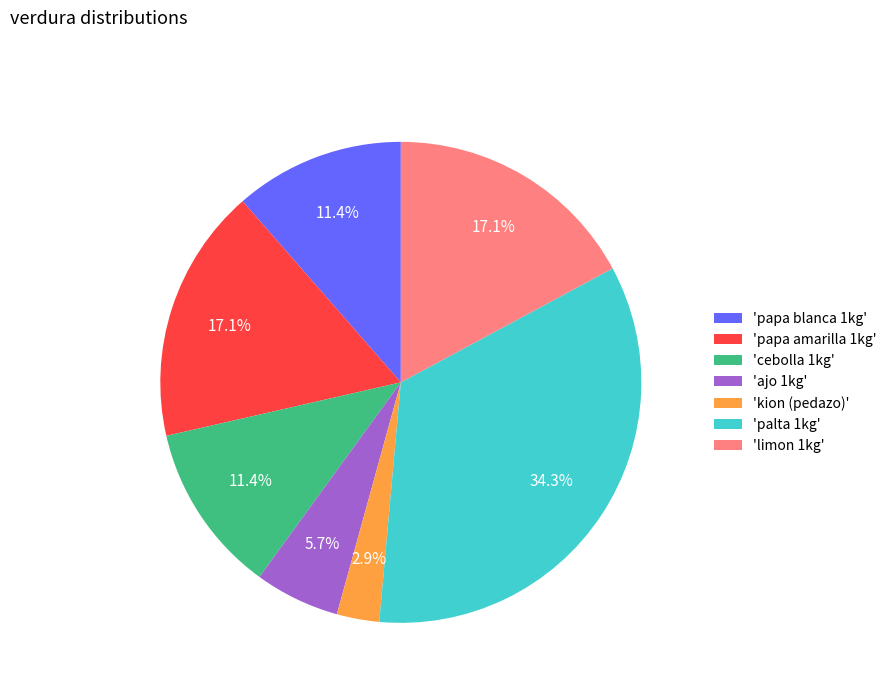

Which category has the smallest portion of the pie?

'kion (pedazo)'